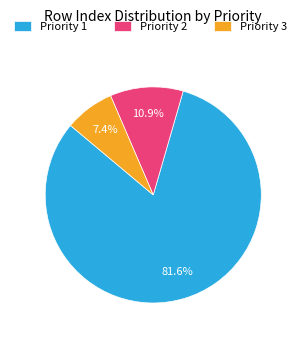

To the nearest percent, what is the average slice percentage?

33%